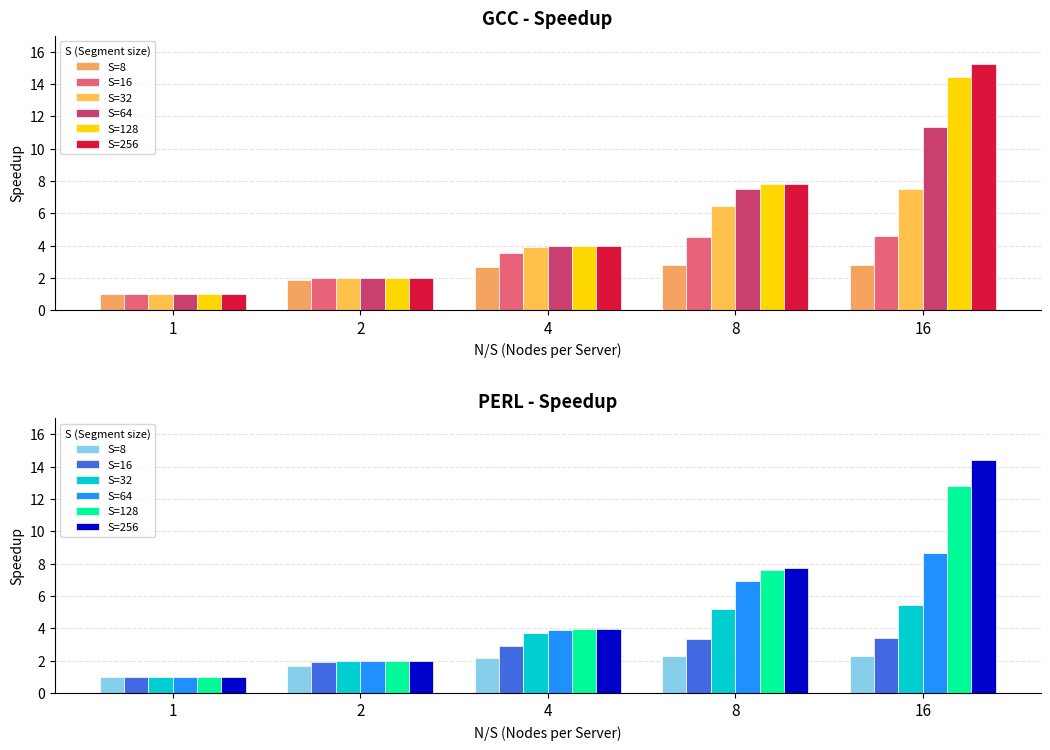

What is the sum of all S=128 values?

27.3